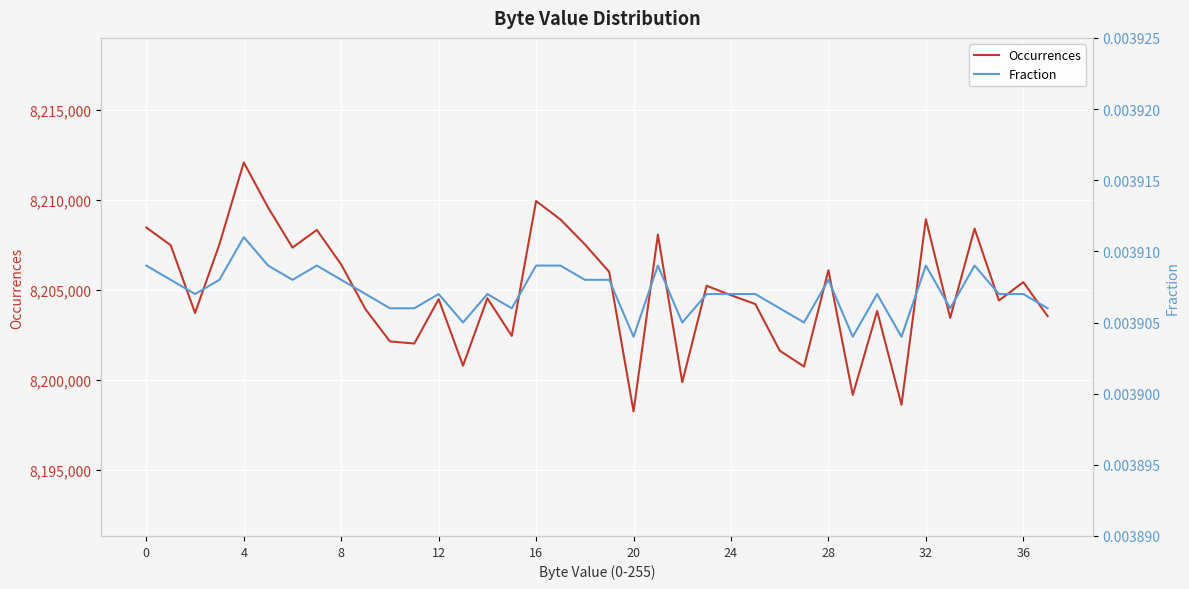

How many Fraction values are between 0 and 1?

38